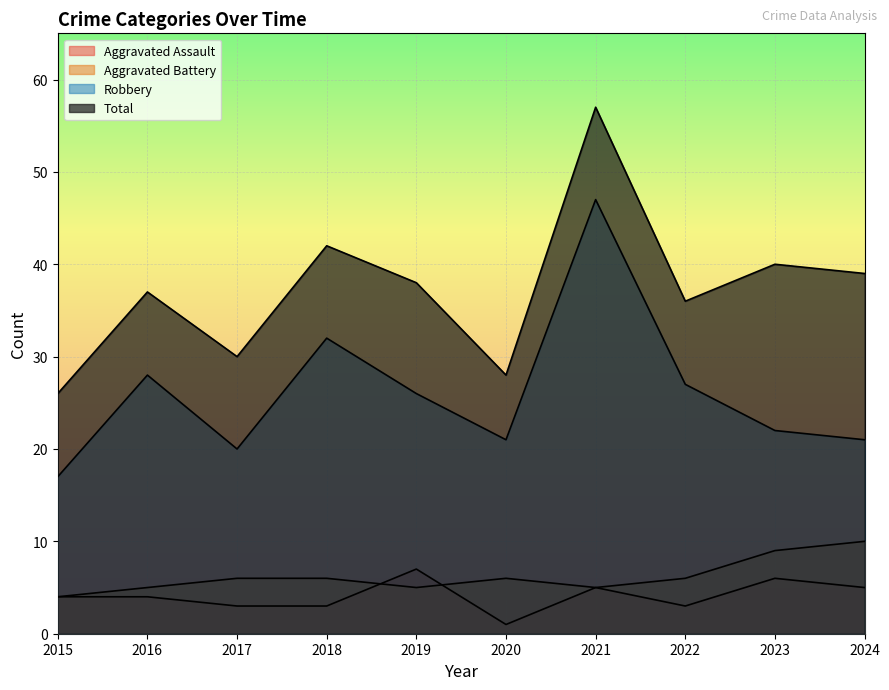

Between 2023 and 2019, which is larger?

2019